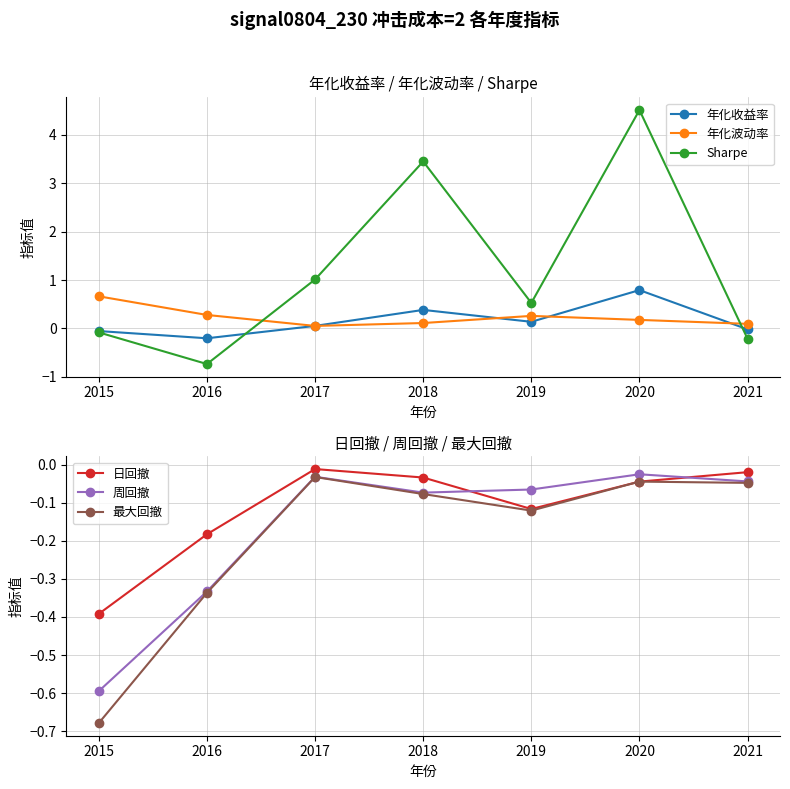

Which series has the largest range (max minus min)?

Sharpe